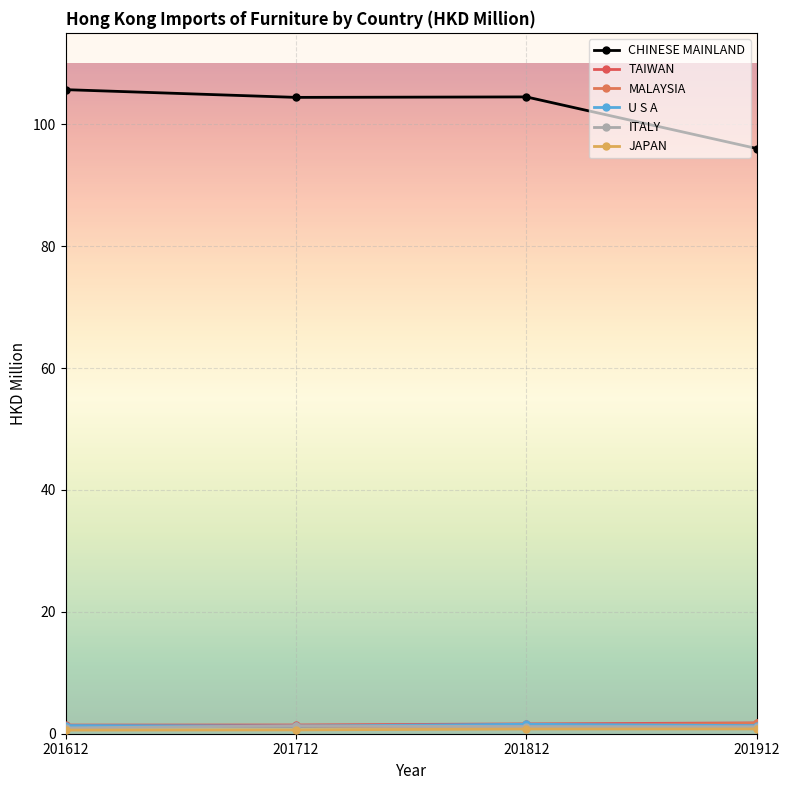

Does the chart have visible grid lines?

Yes